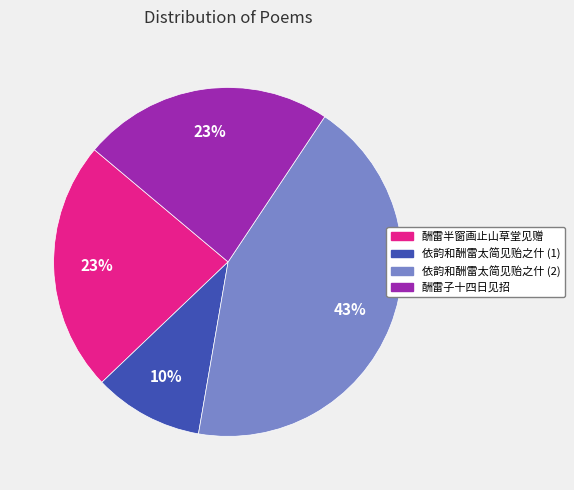

What percentage is the 酬雷半窗画止山草堂见赠 slice, to the nearest percent?

23%